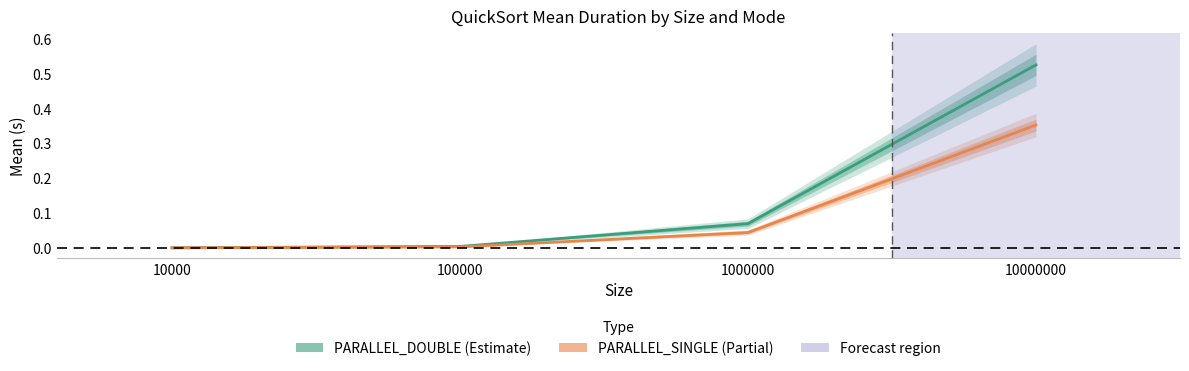

The value of PARALLEL_SINGLE at 1000000 is 0.1. True or false?

False